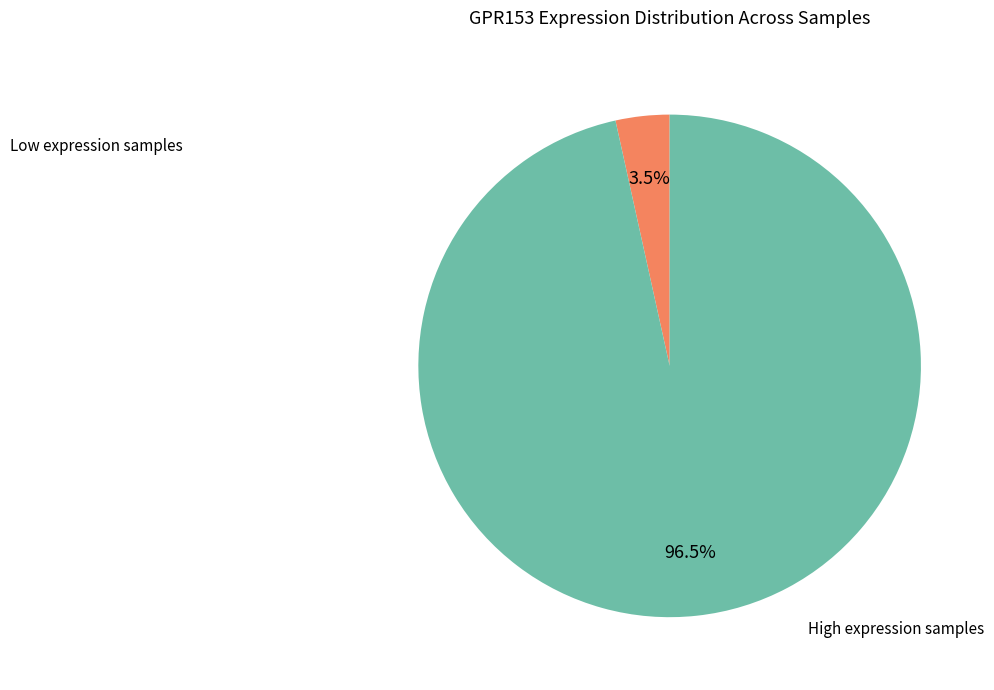

Is there any slice that represents more than half of the pie?

Yes